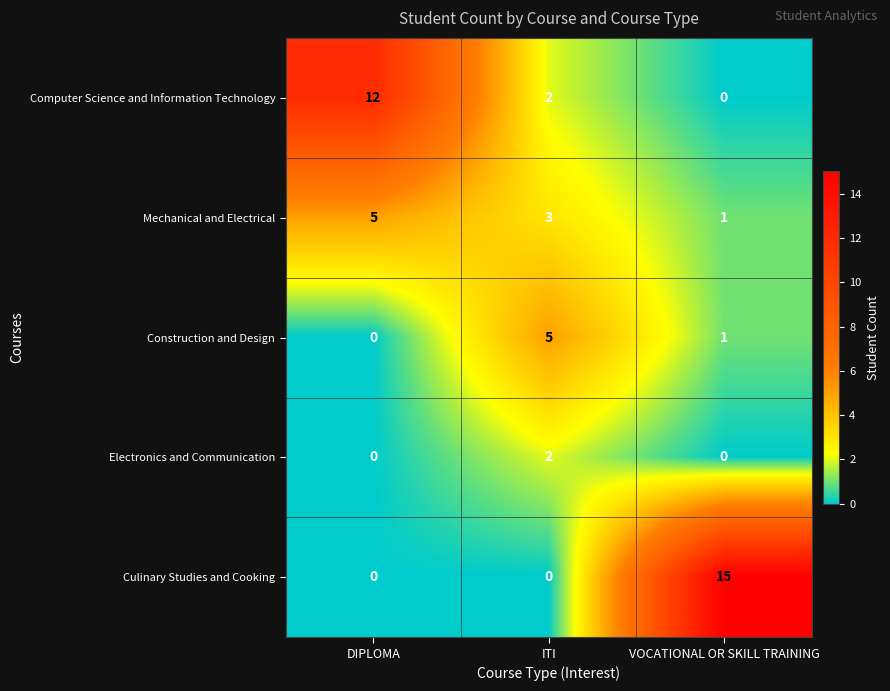

The Electronics and Communication series shows 0 at VOCATIONAL OR SKILL TRAINING. True or false?

True